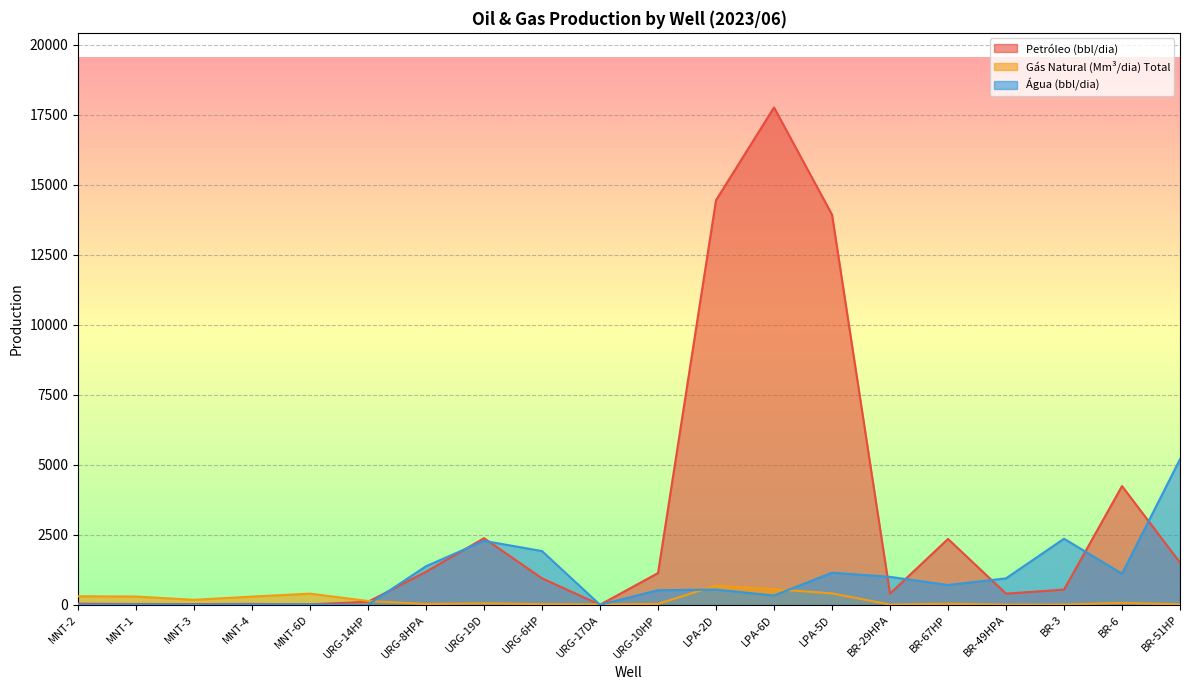

In Água (bbl/dia), how many points are higher than both neighbors (excluding endpoints)?

5